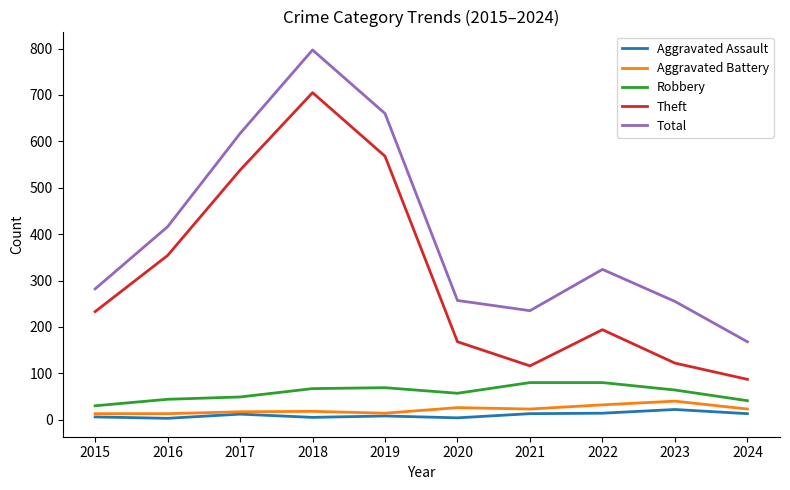

At how many categories does at least one series exceed 336?

4